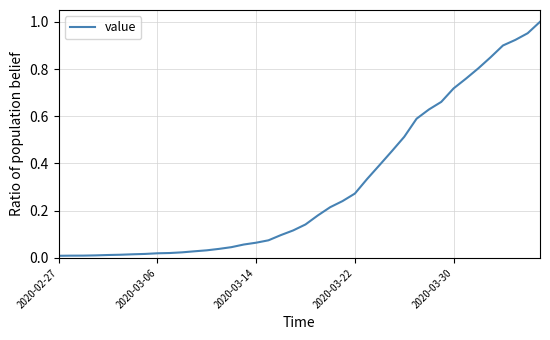

Does the chart have visible grid lines?

Yes